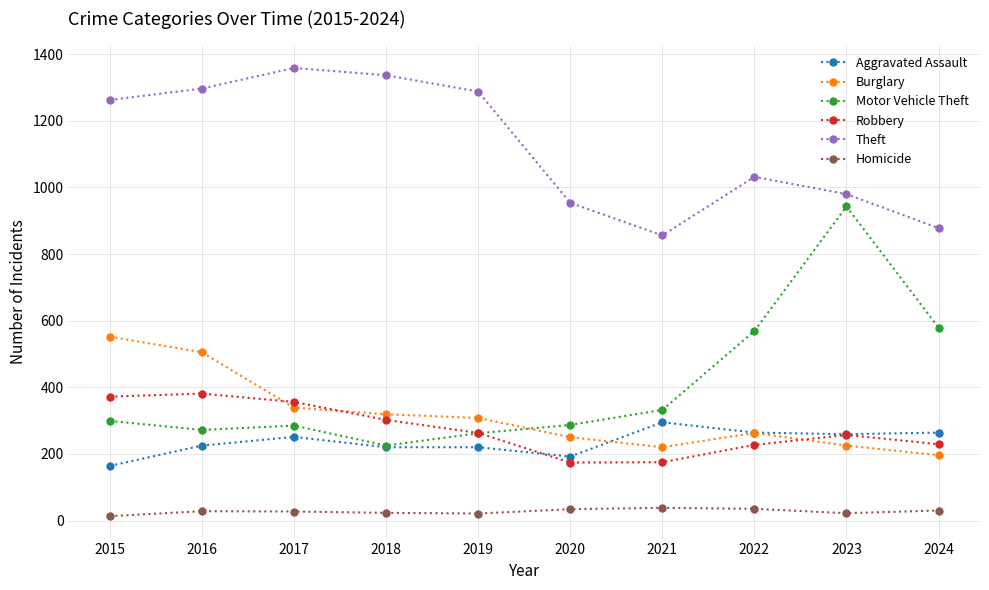

Read the Theft value at 2021, to the nearest 10.

860